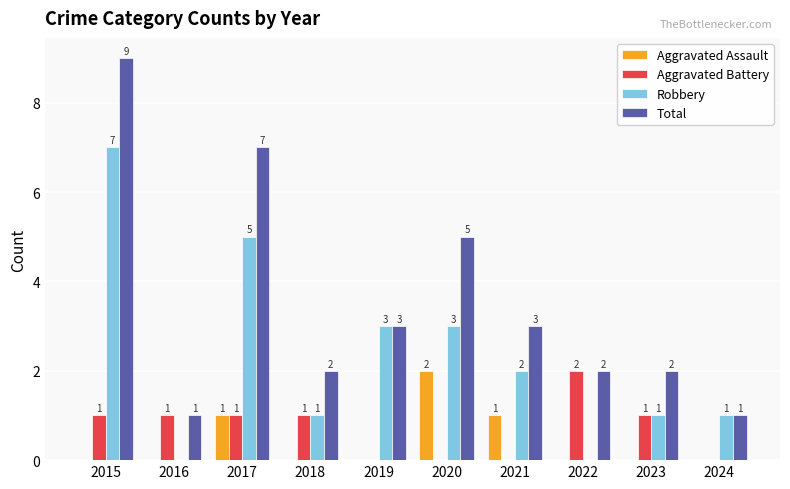

Between 2016 and 2020, which series saw the biggest shift?

Total